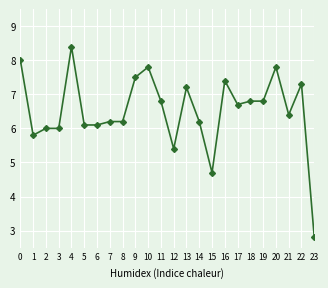

True or false: the data has more than 2 interior local peaks.

True